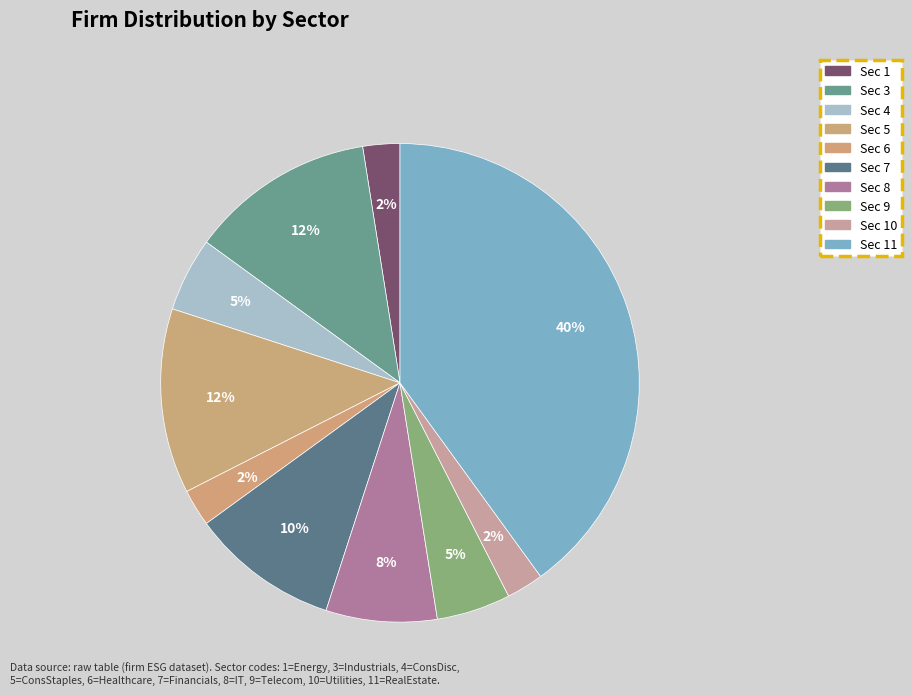

Is there any slice that represents more than half of the pie?

No